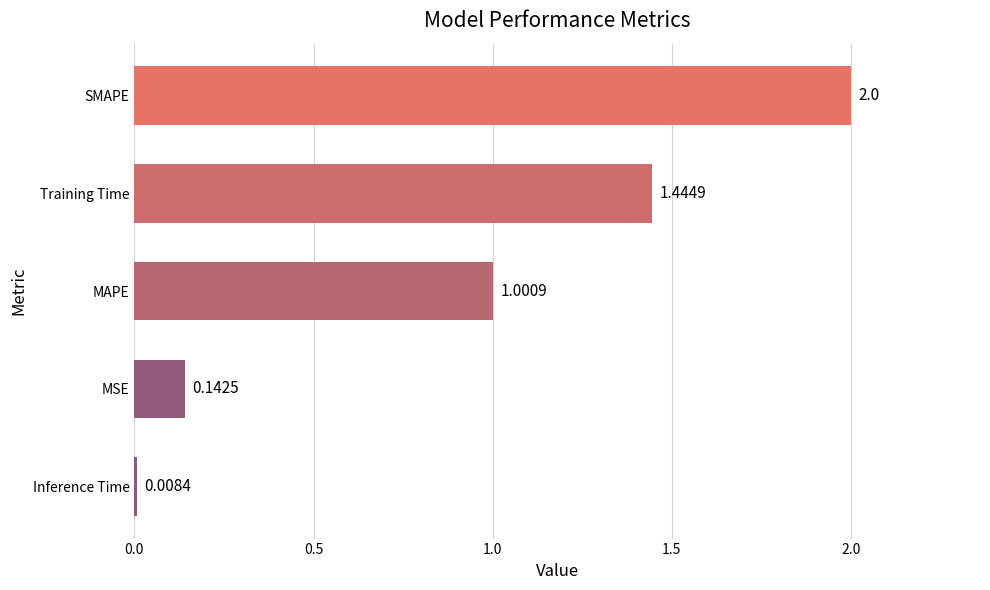

List the labels in order of value, smallest first.

Inference Time, MSE, MAPE, Training Time, SMAPE